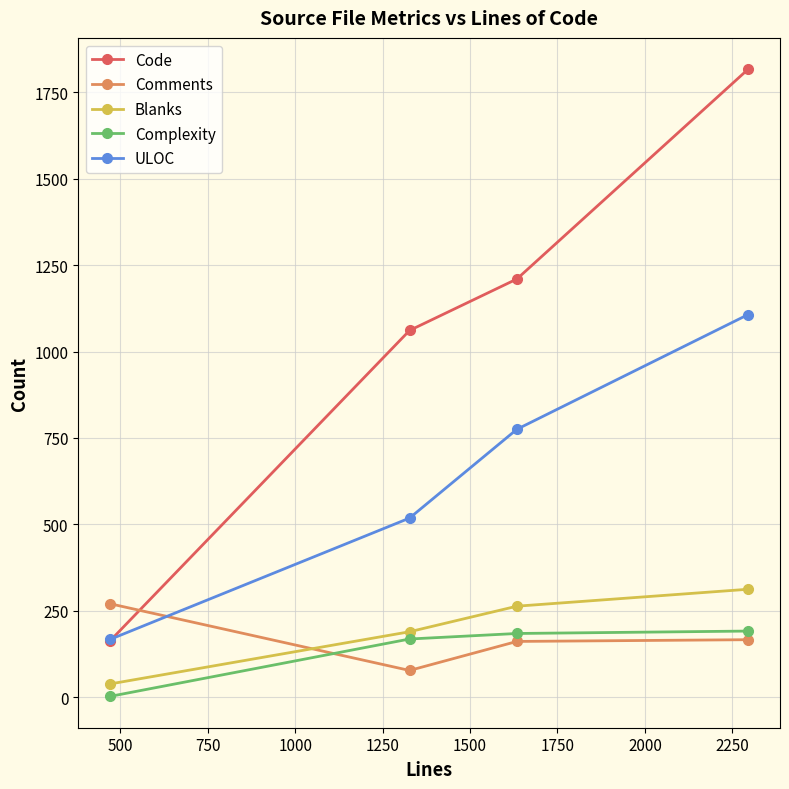

What is the minimum value for Complexity?

2